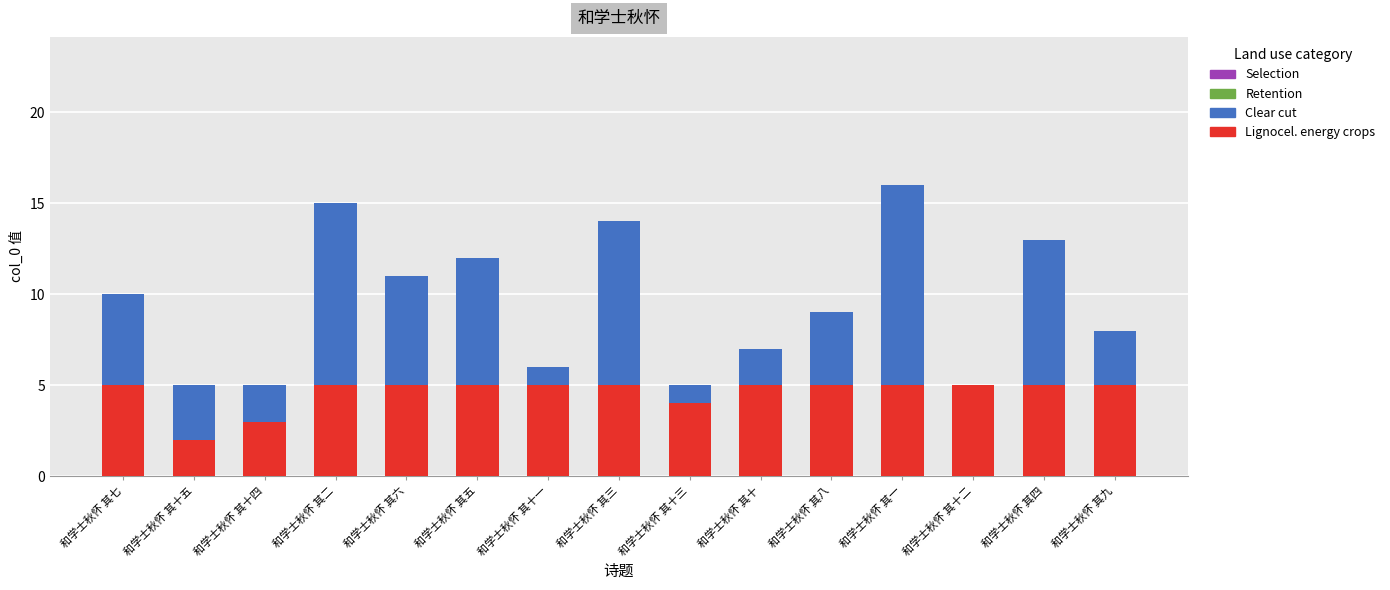

Rank the series at 和学士秋怀 其六 from highest to lowest value.

Clear cut, Lignocel. energy crops